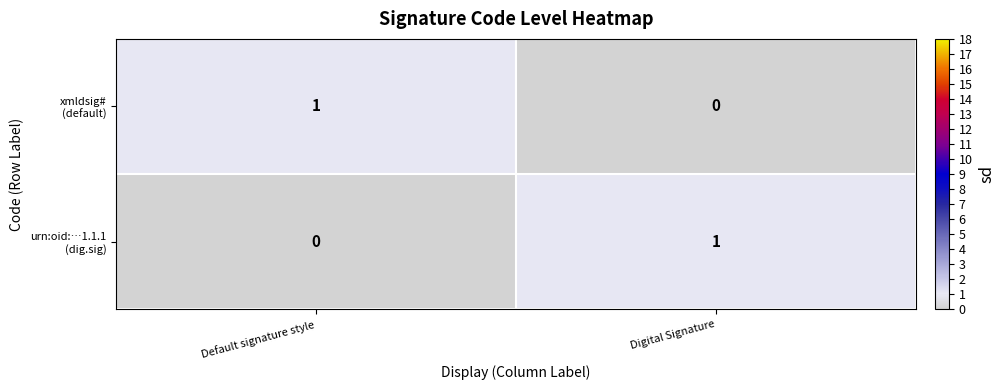

Rank the series by their maximum value, from highest to lowest.

xmldsig# (default), urn:oid:…1.1.1 (dig.sig)